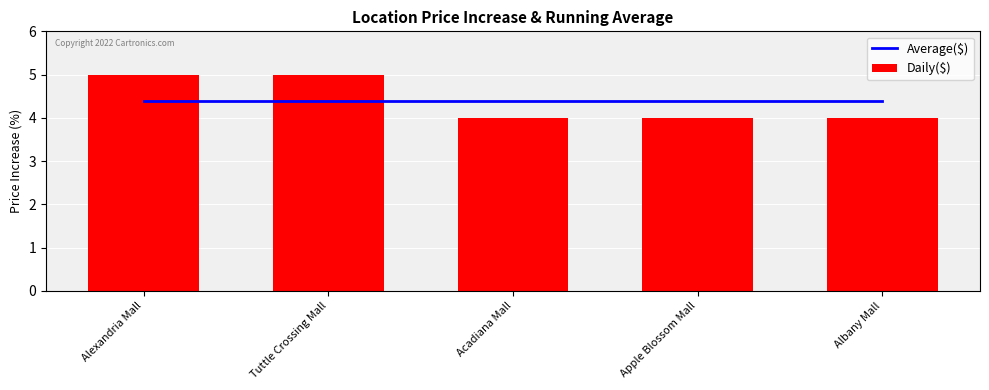

Reading left to right, extract all data points from this chart.

Average($): Alexandria Mall=4.4	Tuttle Crossing Mall=4.4	Acadiana Mall=4.4	Apple Blossom Mall=4.4	Albany Mall=4.4
Daily($): Alexandria Mall=5.0	Tuttle Crossing Mall=5.0	Acadiana Mall=4.0	Apple Blossom Mall=4.0	Albany Mall=4.0